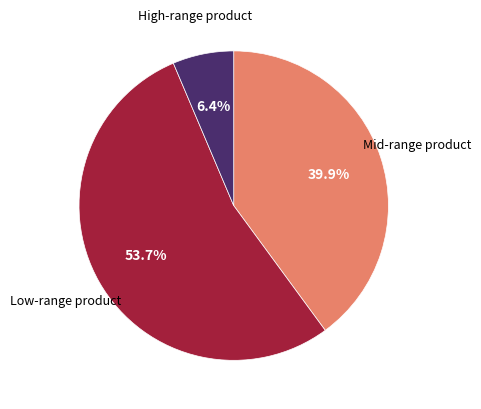

Rank the categories by value from highest to lowest.

Low-range product, Mid-range product, High-range product